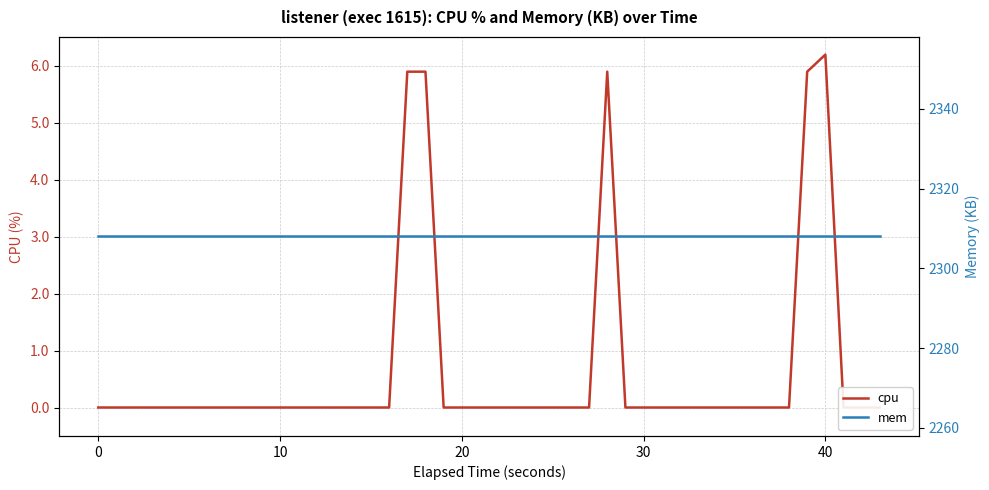

True or false: mem has a value of 1220.7 at 30.

False